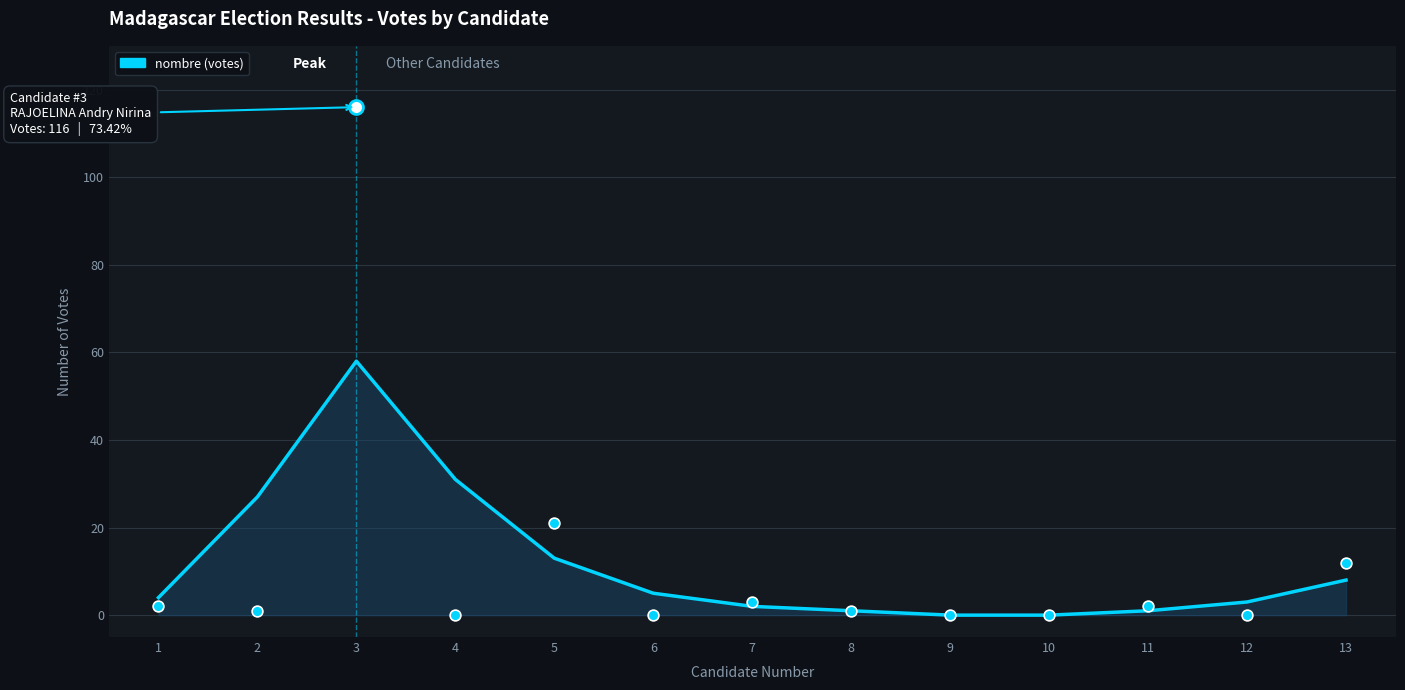

Which has a higher value, 10 or 4?

4